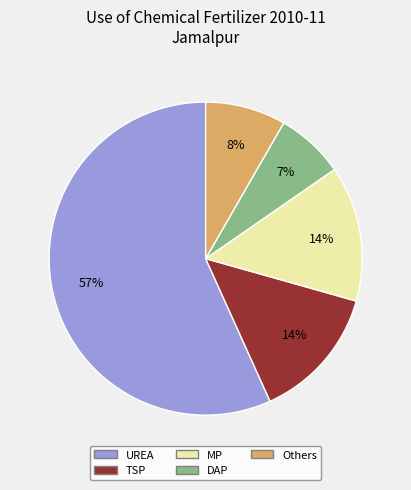

True or false: DAP accounts for 7% of the total.

True